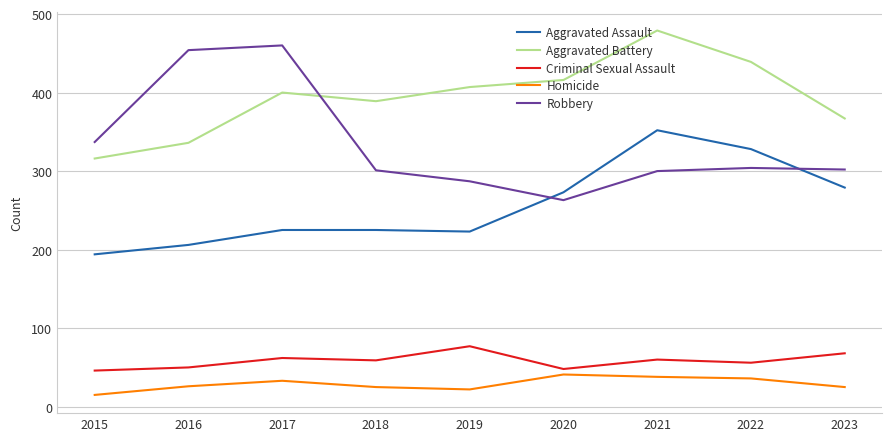

True or false: Homicide and Aggravated Battery cross at least once.

False